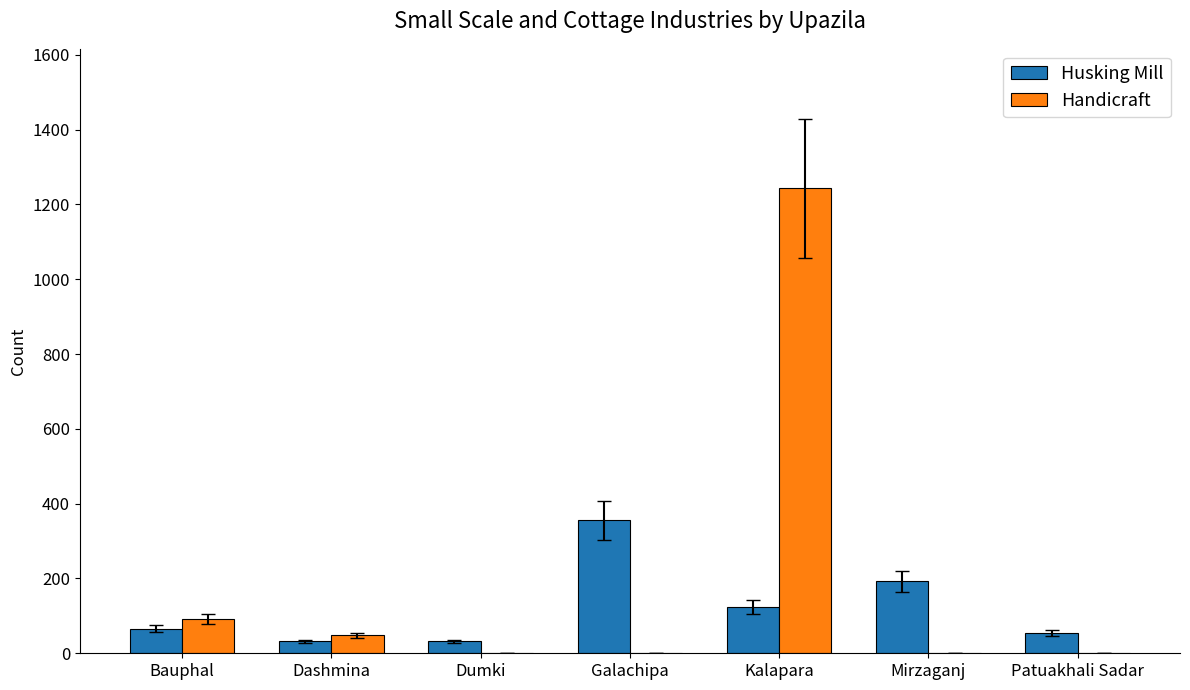

True or false: Husking Mill has a value of 192 at Mirzaganj.

True